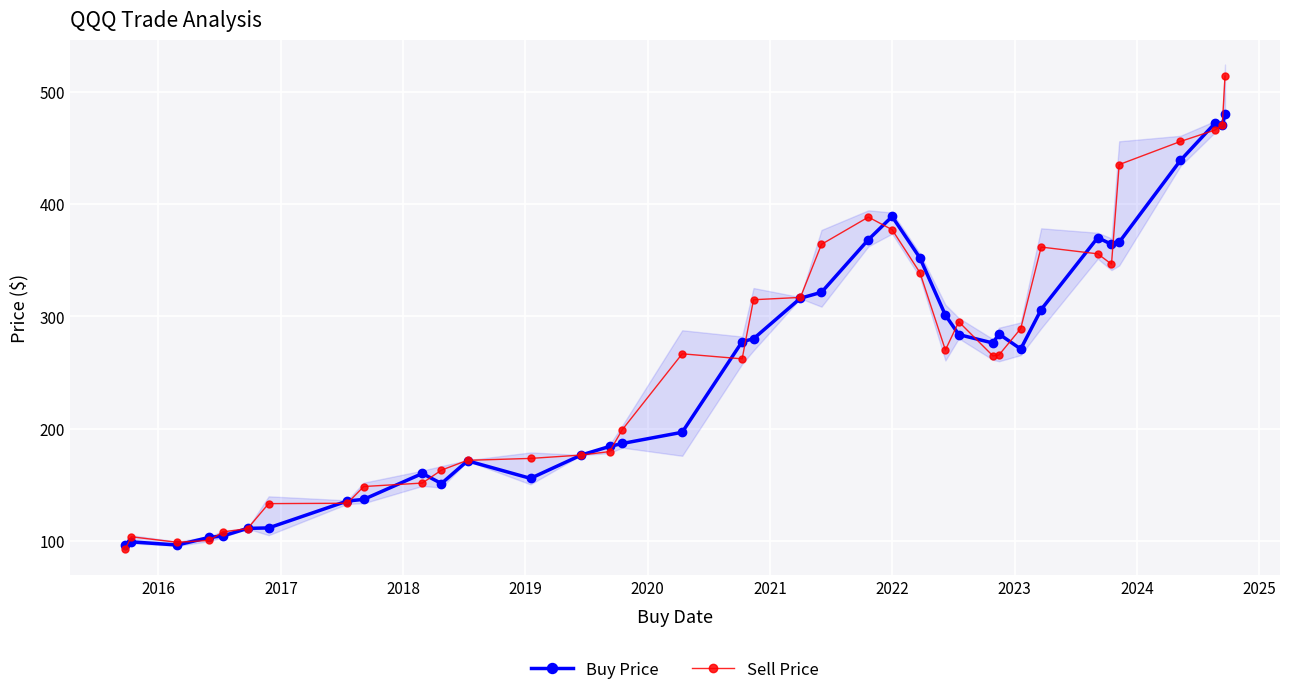

Where is the first local maximum for Buy Price?

2016